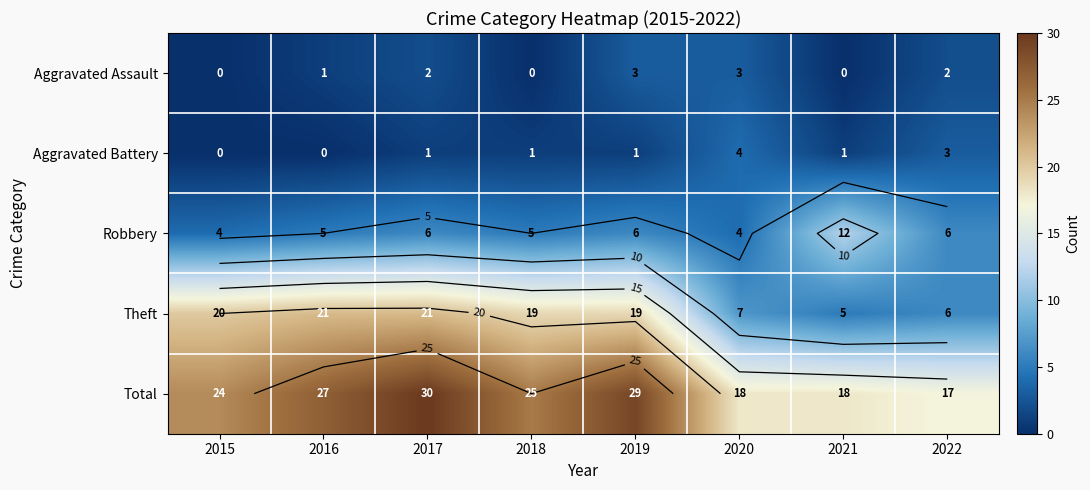

What is the average value of the Aggravated Assault series?

1